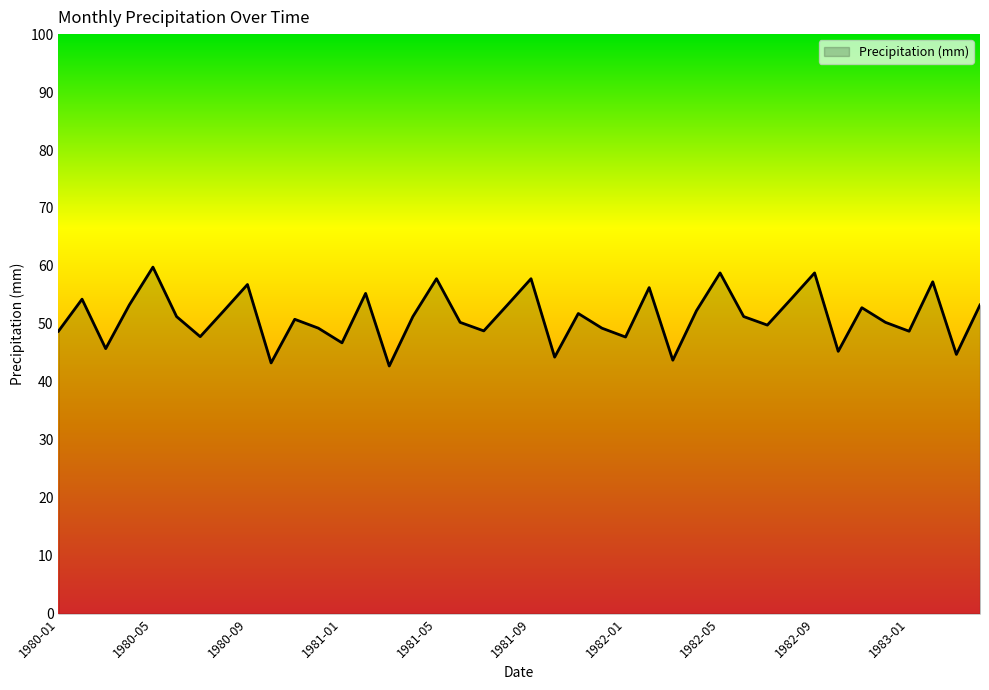

What is the smallest value displayed?

42.7